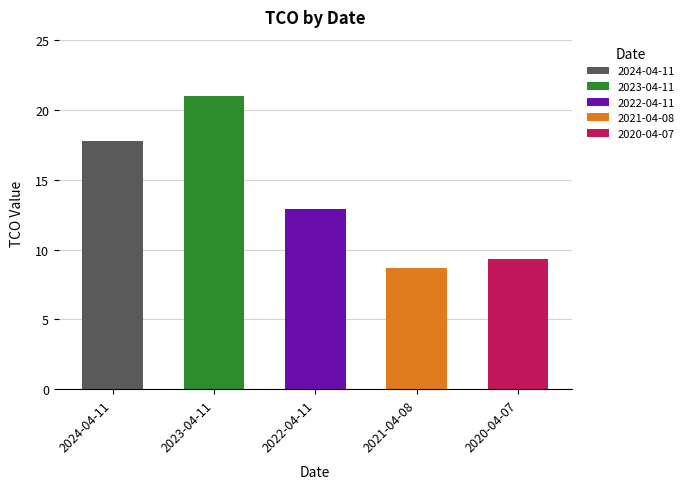

Rank the categories by value from lowest to highest.

2021-04-08, 2020-04-07, 2022-04-11, 2024-04-11, 2023-04-11